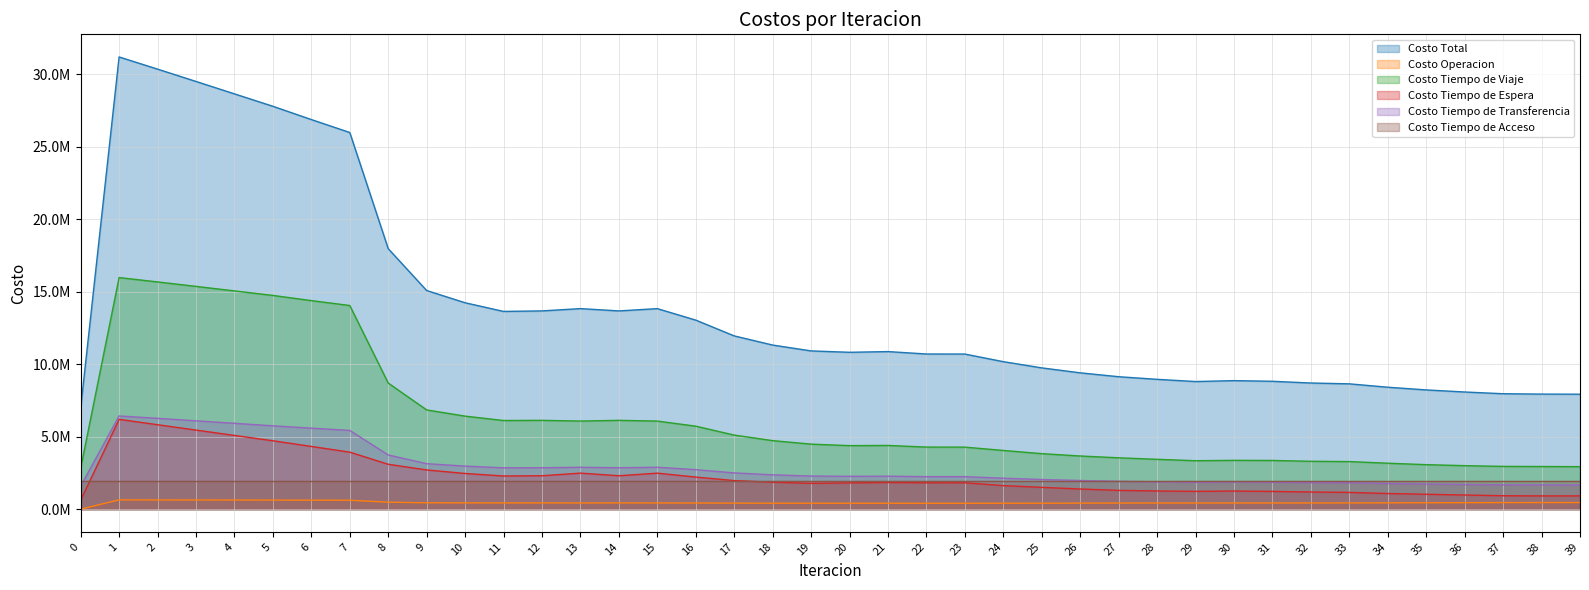

Which series has the largest range (max minus min)?

Costo Total